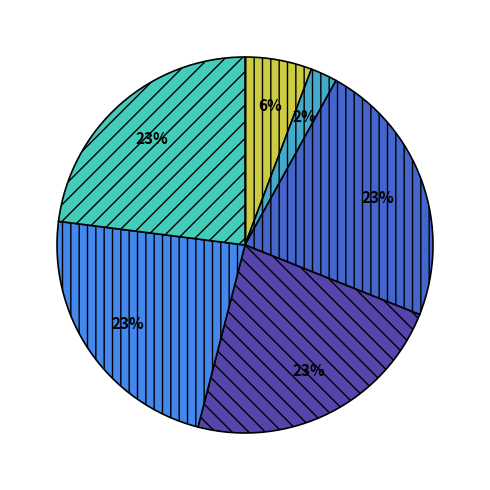

How many segments does this pie chart have?

6